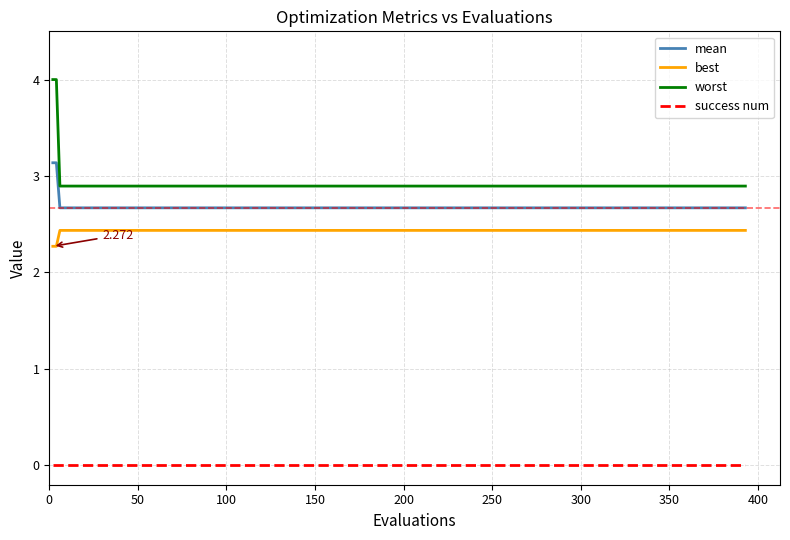

List the series in order of their peak value, lowest first.

success num, best, mean, worst